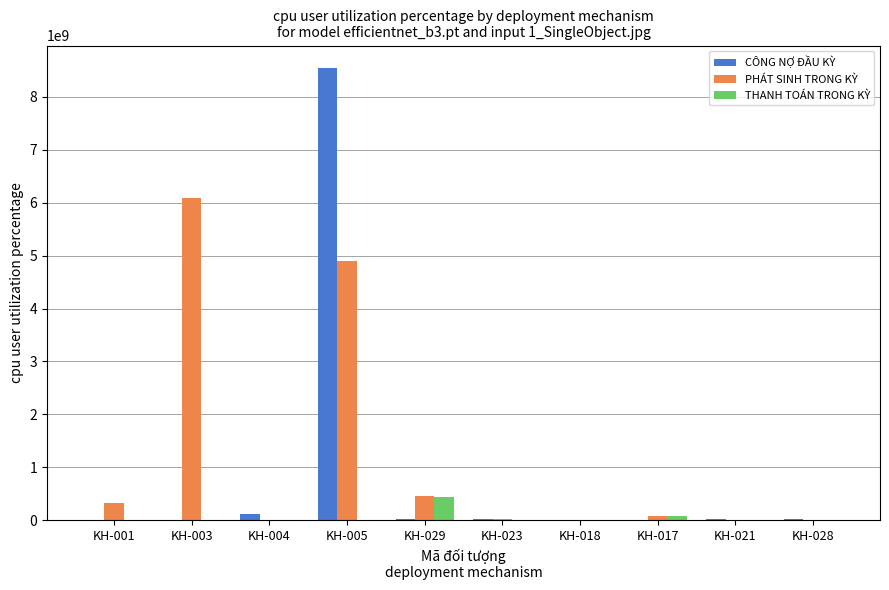

Where is PHÁT SINH TRONG KỲ nearest to the value 3048510006?

KH-005